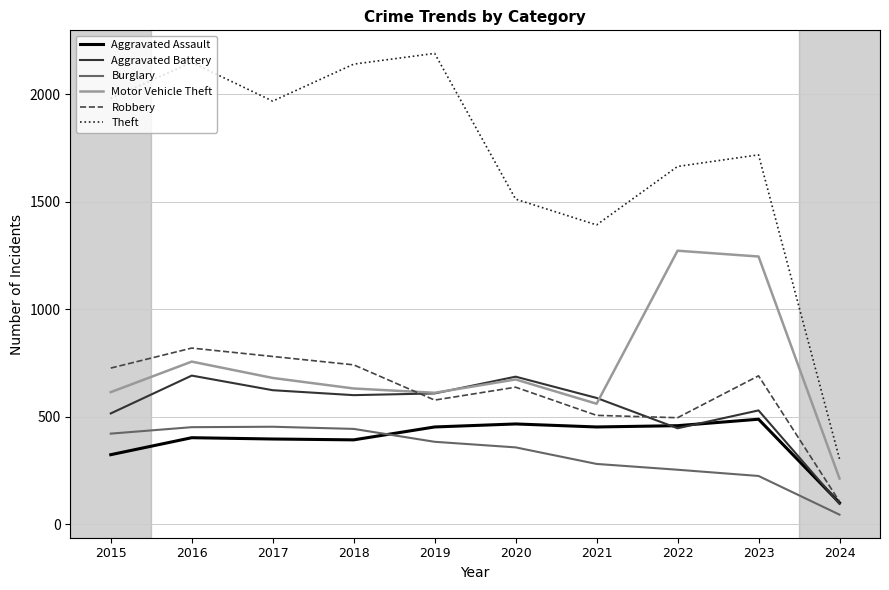

How many times do Motor Vehicle Theft and Aggravated Battery cross each other?

2